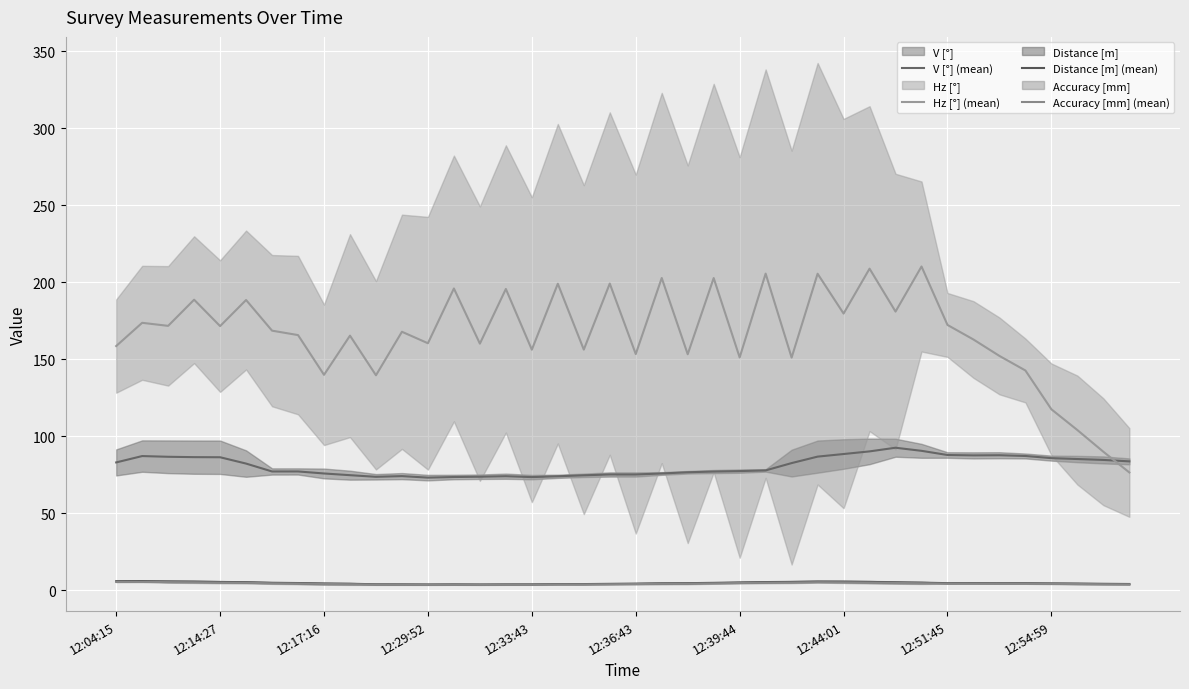

Reading left to right, list all the values displayed in this chart.

V [°] (mean): 83.0	87.1	86.6	86.4	86.3	82.2	77.1	77.1	75.8	74.7	73.6	74.1	73.1	73.5	73.7	74.0	73.4	74.0	74.6	75.1	75.1	75.8	76.6	77.0	77.3	77.8	82.5	86.7	88.4	90.1	92.5	90.5	87.8	87.5	87.6	87.1	85.7	85.2	84.6	83.6
Hz [°] (mean): 158.5	173.6	171.6	188.6	171.4	188.4	168.5	165.6	139.8	165.2	139.5	167.8	160.3	195.9	160.1	195.5	156.1	198.9	156.2	199.0	153.3	202.7	153.2	202.6	151.1	205.5	151.0	205.4	179.6	208.7	180.9	210.1	172.2	162.7	152.1	142.6	117.4	104.0	89.9	76.4
Distance [m] (mean): 5.9	5.9	5.7	5.6	5.4	5.2	4.8	4.7	4.3	4.2	3.9	3.8	3.8	3.8	3.8	3.8	3.8	4.0	4.0	4.1	4.3	4.5	4.6	4.8	5.1	5.3	5.4	5.7	5.6	5.4	5.1	4.9	4.6	4.6	4.6	4.6	4.5	4.3	4.2	4.0
Accuracy [mm] (mean): 5.4	5.4	5.3	5.2	4.9	4.8	4.5	4.3	4.1	3.9	3.6	3.6	3.6	3.7	3.6	3.6	3.6	3.8	3.7	3.9	4.0	4.2	4.2	4.4	4.7	4.9	5.0	5.2	5.1	4.9	4.7	4.5	4.3	4.3	4.2	4.2	4.1	4.0	3.9	3.8